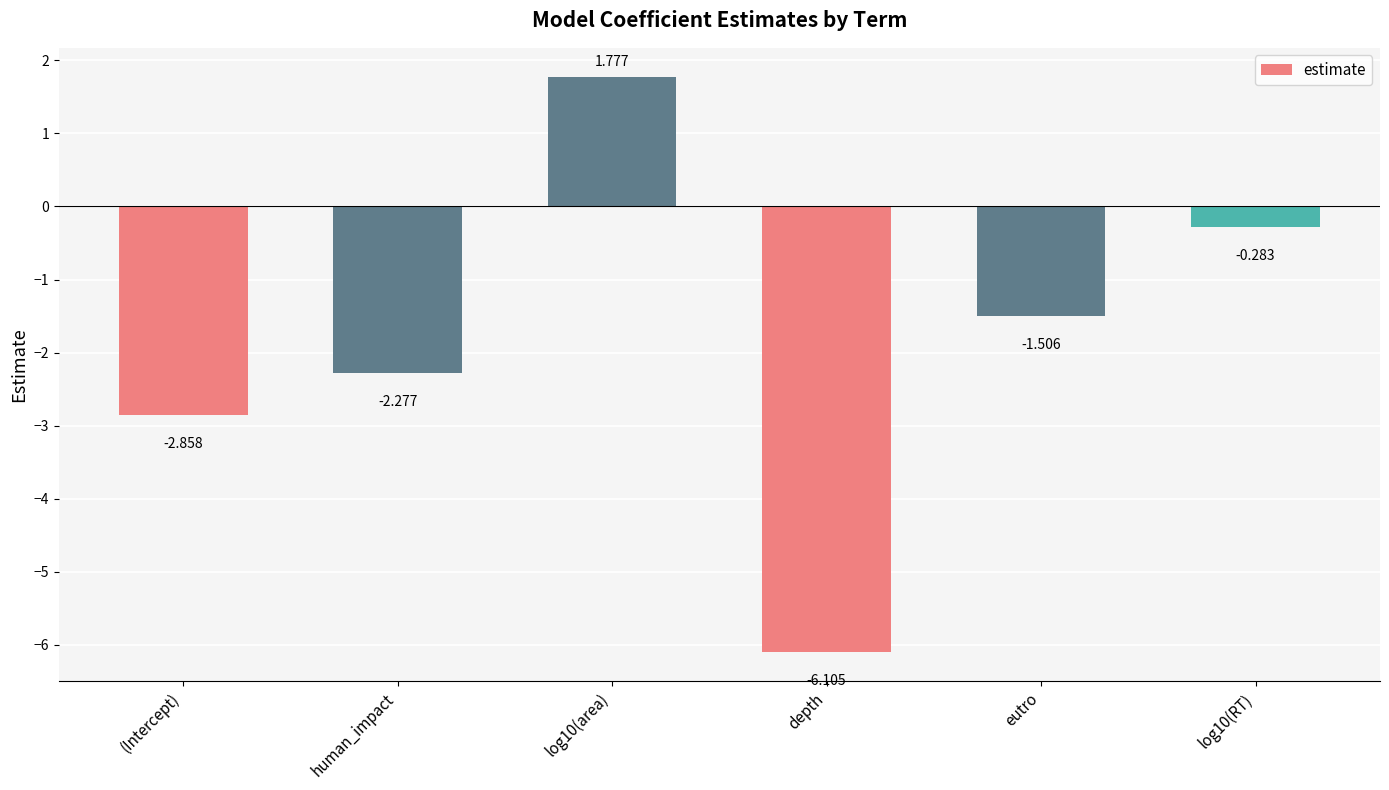

What position from the left is human_impact?

2